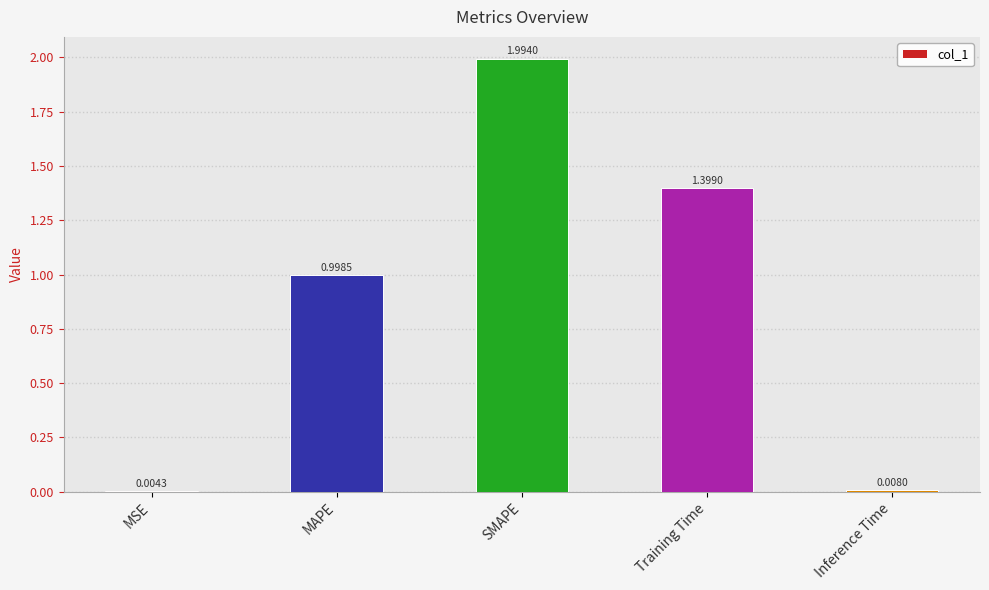

How many categories are shown in the chart?

5